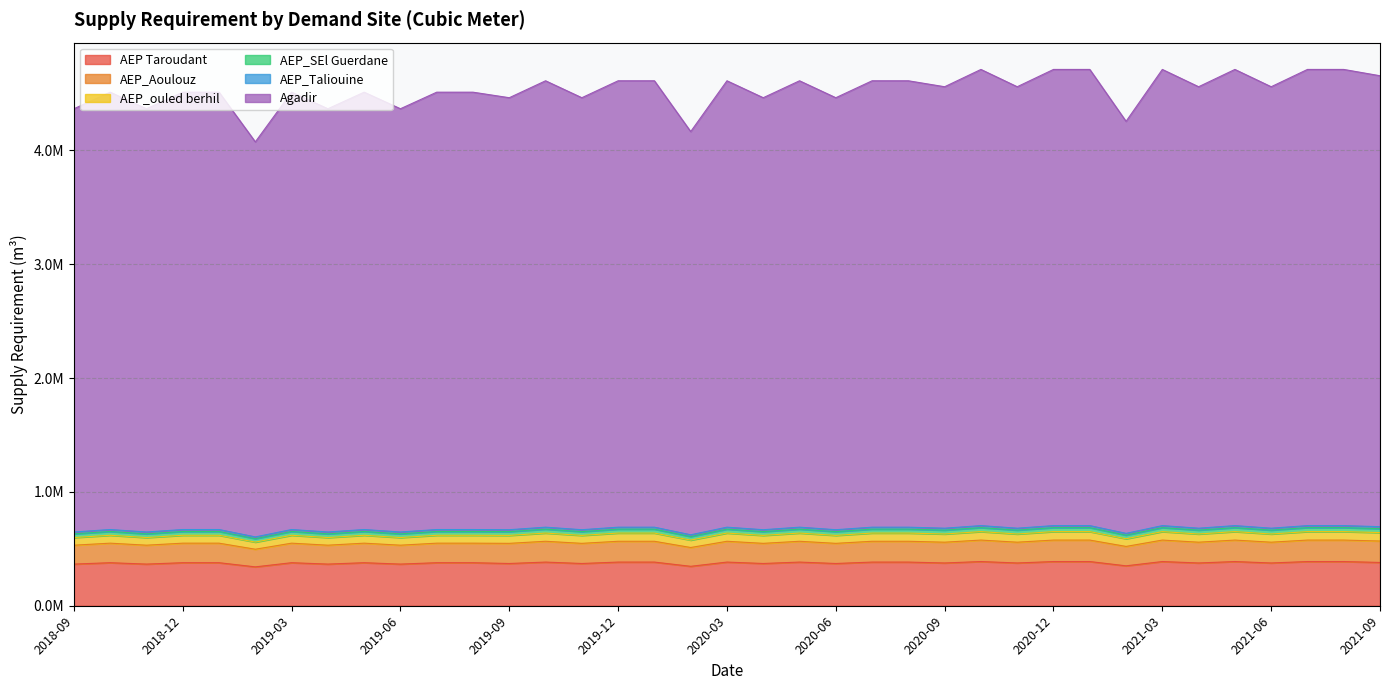

What is the label of the 13th point from the right?

2020-09